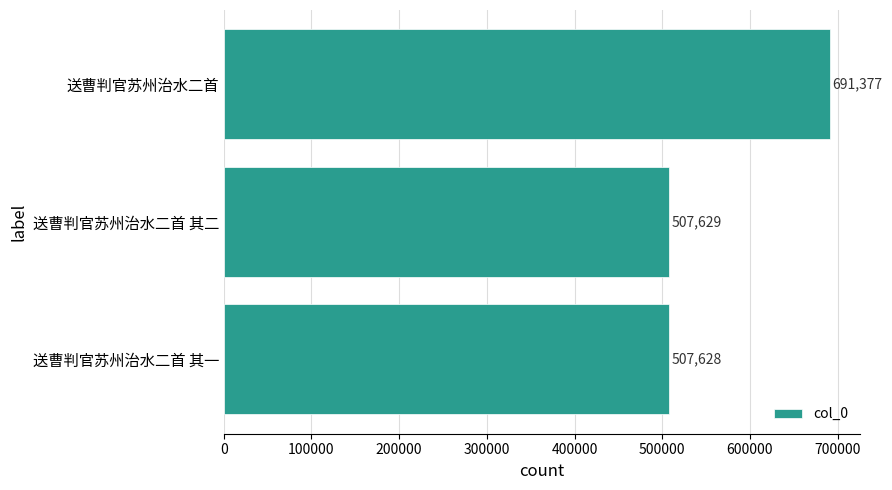

What is the greatest value displayed?

691377